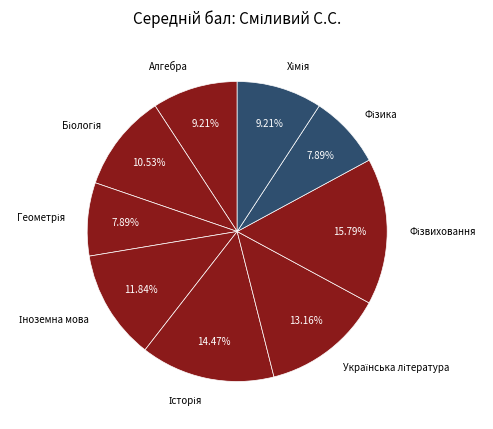

Is there a majority slice in this chart?

No